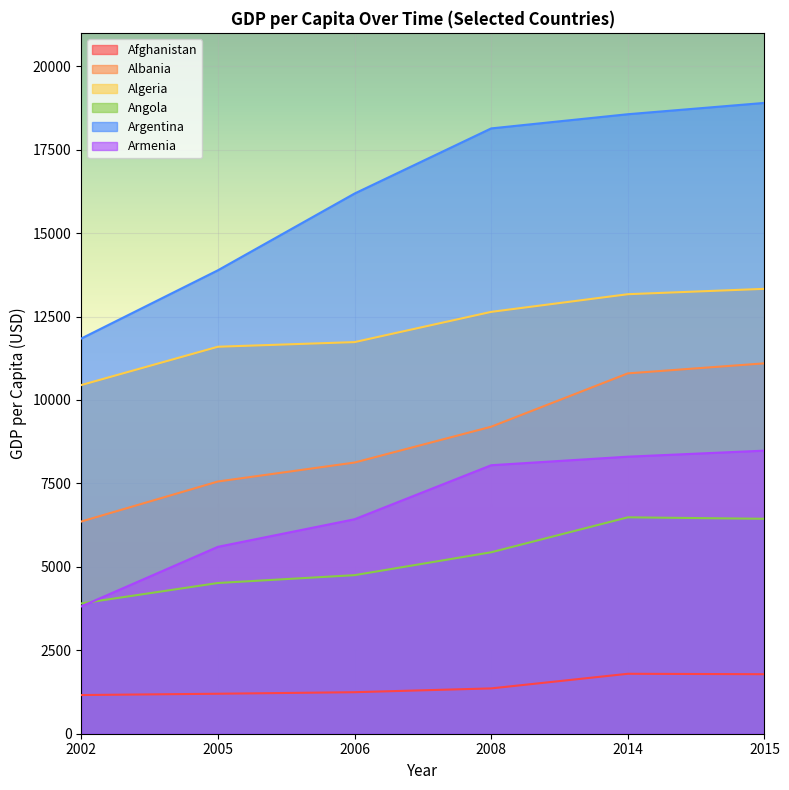

True or false: Algeria and Argentina intersect in this chart.

False